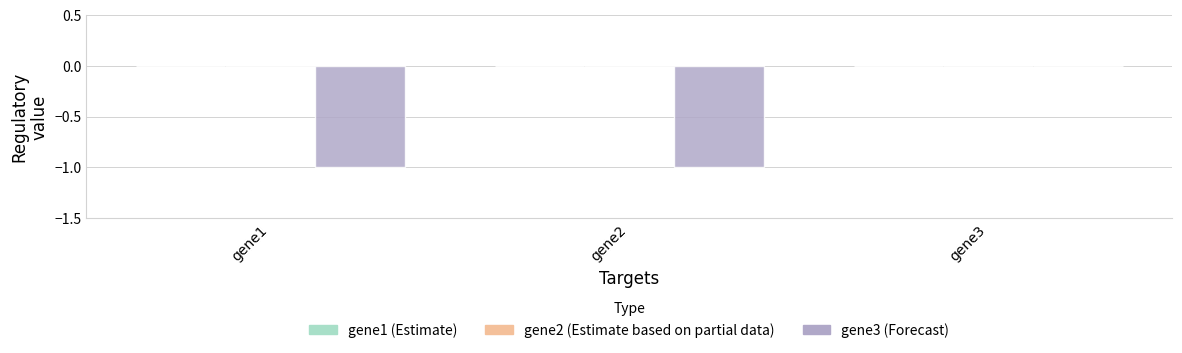

Which category has the highest value across all series?

gene3